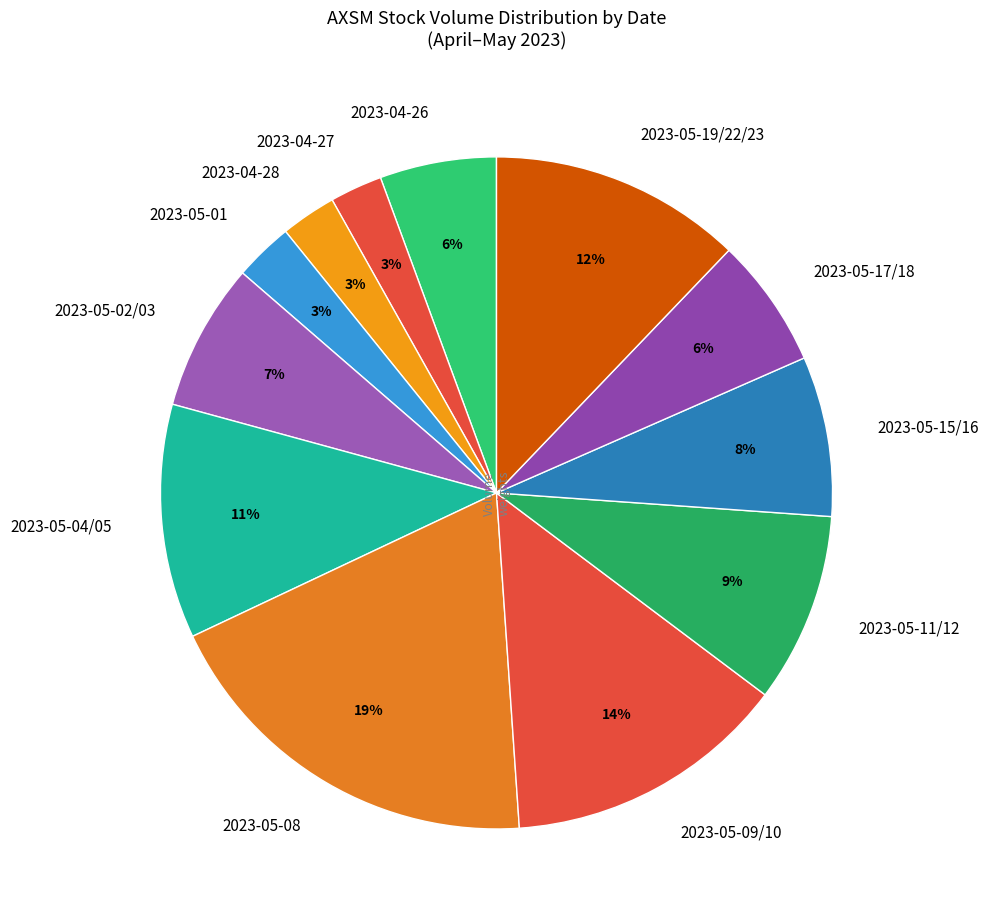

Is there any slice that represents more than half of the pie?

No